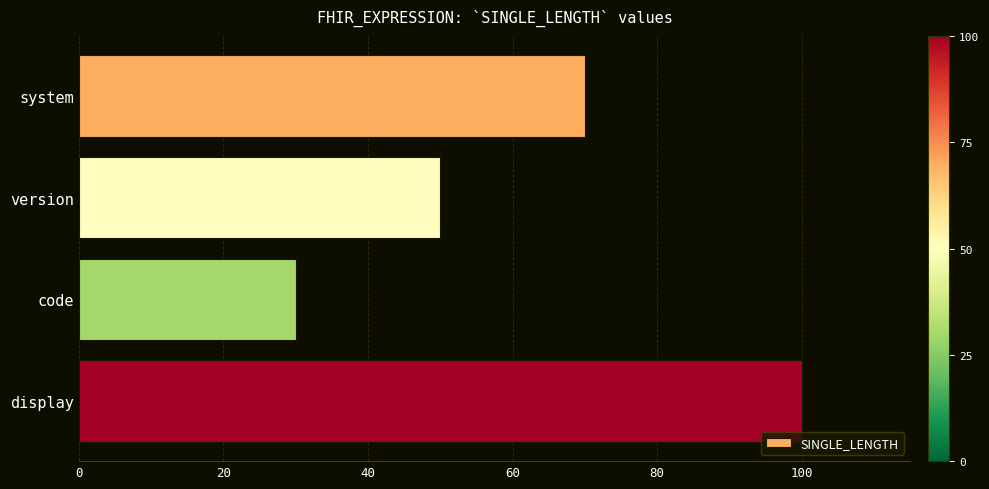

Reading top to bottom, extract all data points from this chart.

70	50	30	100